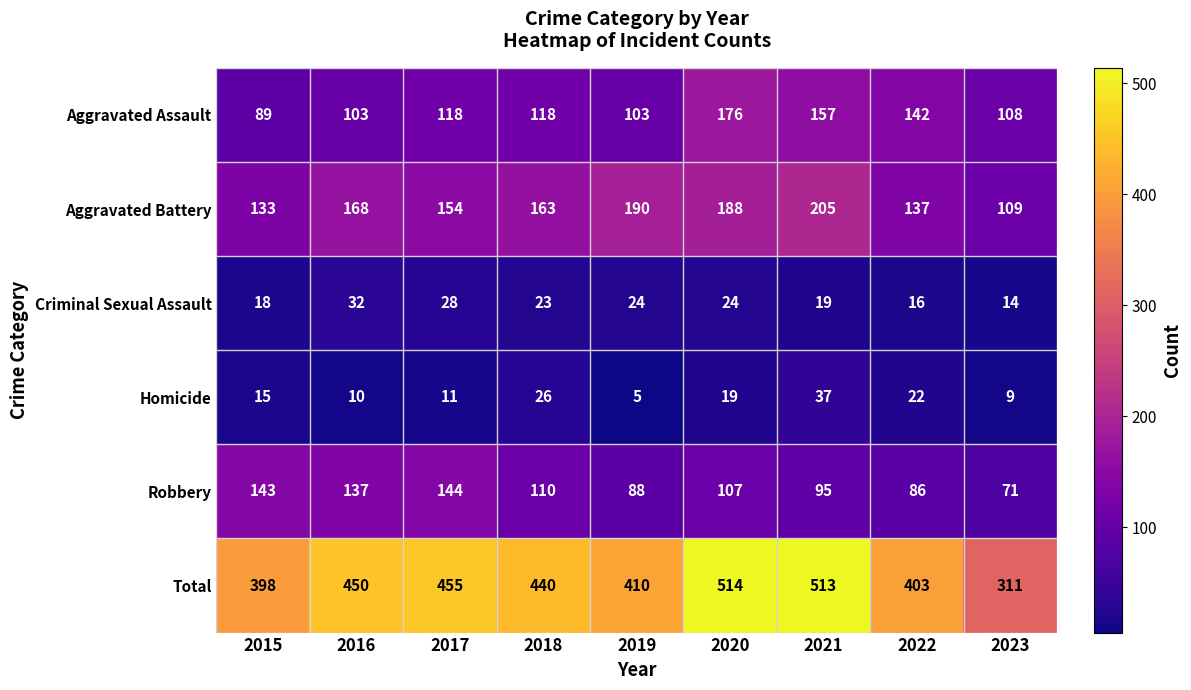

At which category does the chart reach its peak across all series?

2020